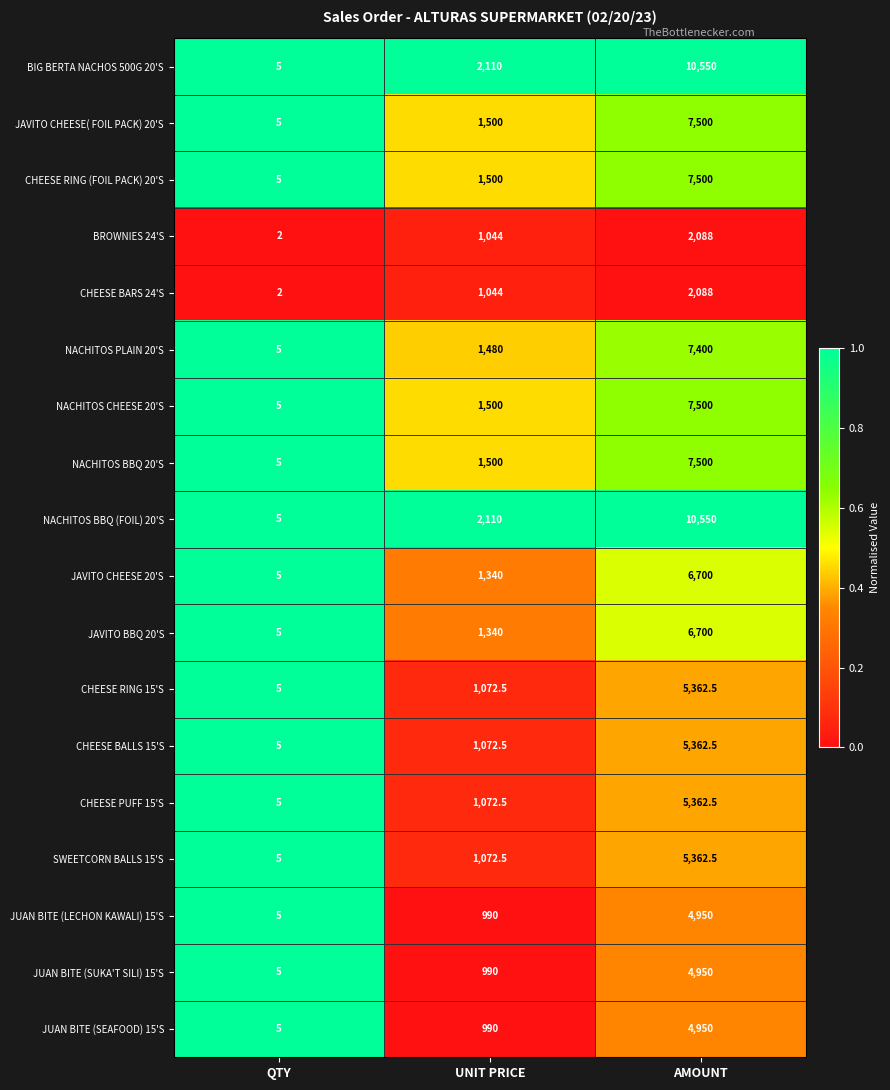

Where is JAVITO BBQ 20'S nearest to the value 3352?

UNIT PRICE